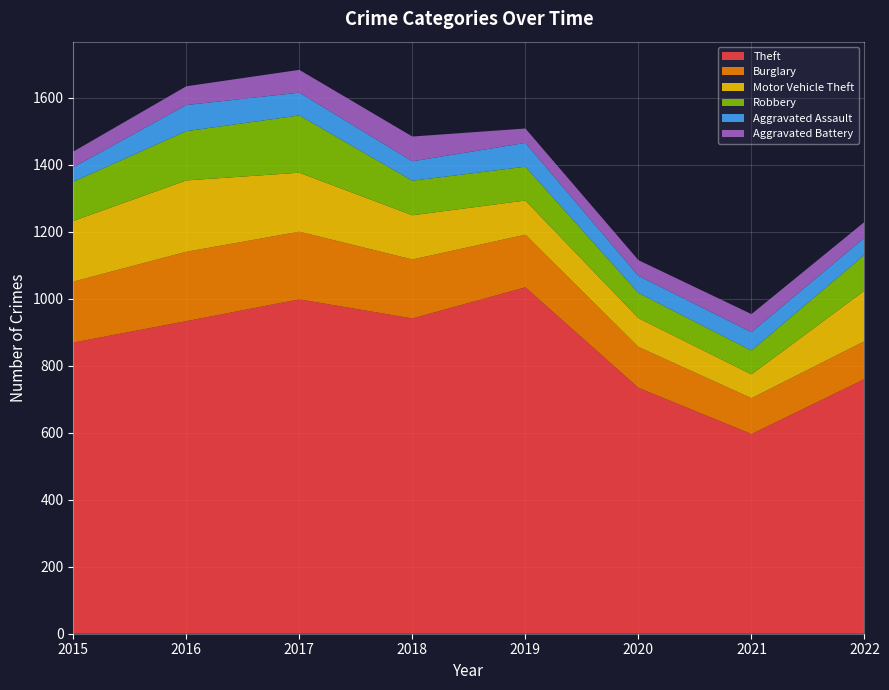

Reading left to right, what are all the values shown in this chart?

Theft: 2015=869	2016=933	2017=998	2018=941	2019=1034	2020=734	2021=596	2022=760
Burglary: 2015=182	2016=207	2017=202	2018=176	2019=157	2020=122	2021=107	2022=113
Motor Vehicle Theft: 2015=181	2016=213	2017=176	2018=132	2019=102	2020=86	2021=71	2022=151
Robbery: 2015=117	2016=147	2017=171	2018=103	2019=101	2020=75	2021=71	2022=107
Aggravated Assault: 2015=43	2016=78	2017=68	2018=58	2019=71	2020=51	2021=55	2022=51
Aggravated Battery: 2015=47	2016=56	2017=68	2018=74	2019=43	2020=47	2021=54	2022=47